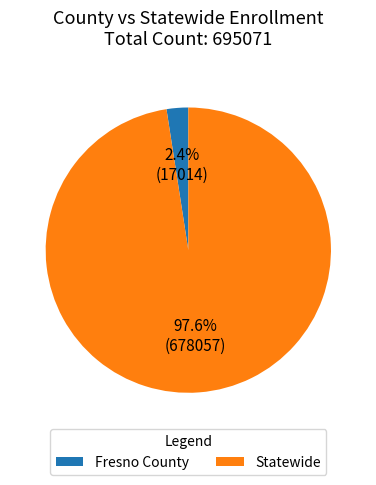

What percentage is the Fresno County slice, to the nearest percent?

2%